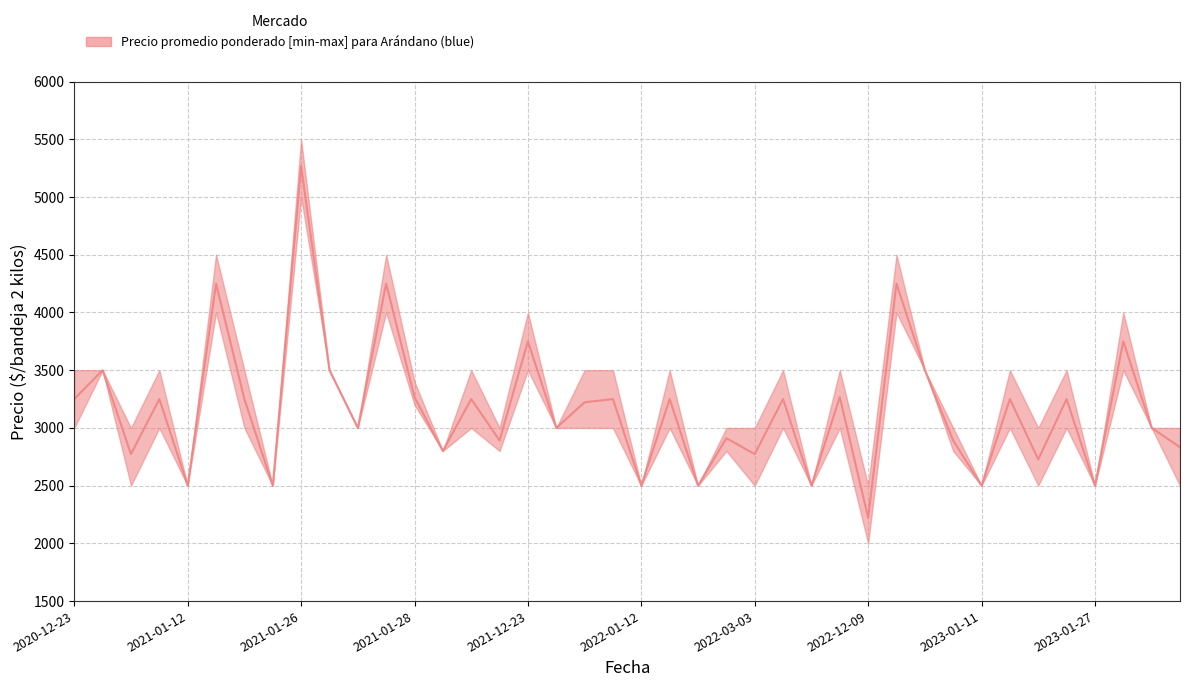

Reading left to right, extract all data points from this chart.

Precio promedio ponderado: 3250	3500	2773	3250	2500	4250	3250	2500	5267	3500	3000	4250	3267	2800	3250	2891	3750	3000	3222	3250	2500	3250	2500	2911	2773	3250	2500	3267	2222	4250	3500	2891	2500	3250	2727	3250	2500	3750	3000	2833
Precio maximo: 3500	3500	3000	3500	2500	4500	3500	2500	5500	3500	3000	4500	3400	2800	3500	3000	4000	3000	3500	3500	2500	3500	2500	3000	3000	3500	2500	3500	2500	4500	3500	3000	2500	3500	3000	3500	2500	4000	3000	3000
Precio minimo: 3000	3500	2500	3000	2500	4000	3000	2500	5000	3500	3000	4000	3200	2800	3000	2800	3500	3000	3000	3000	2500	3000	2500	2800	2500	3000	2500	3000	2000	4000	3500	2800	2500	3000	2500	3000	2500	3500	3000	2500